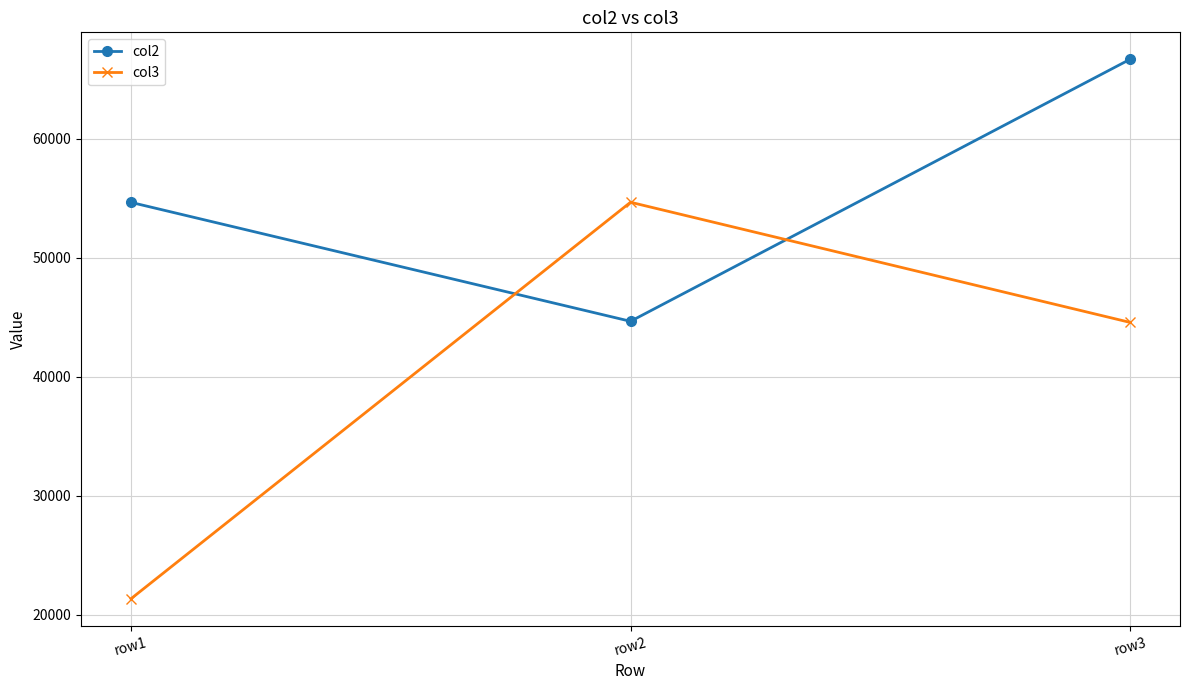

What is the sum of the col2 values at row2 and row3?

111320